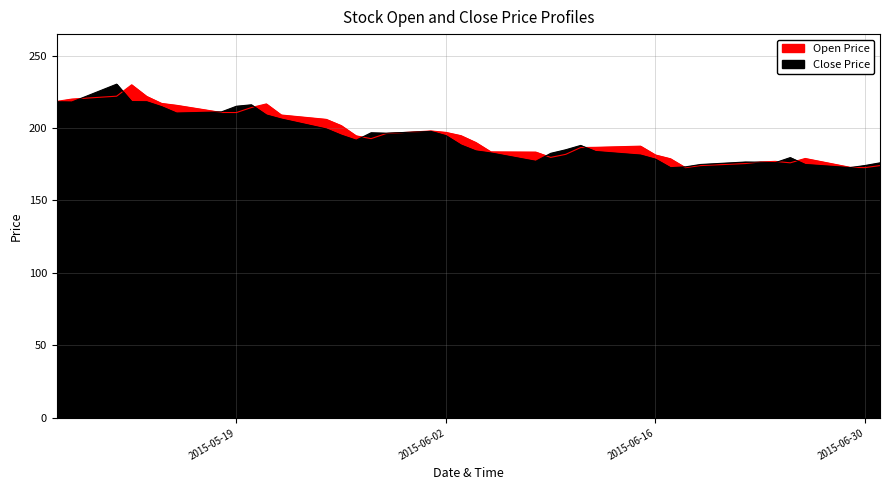

At how many categories does at least one series exceed 212?

10